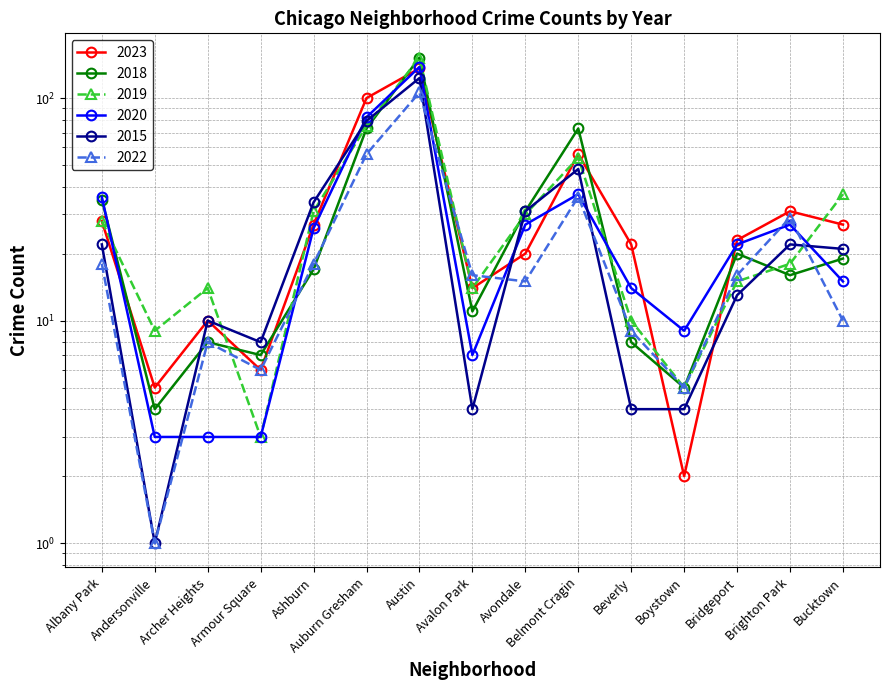

What is the average value of the 2023 series?

34